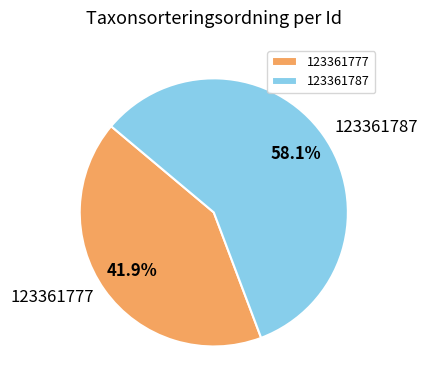

What percentage is the 123361777 slice, to the nearest percent?

42%